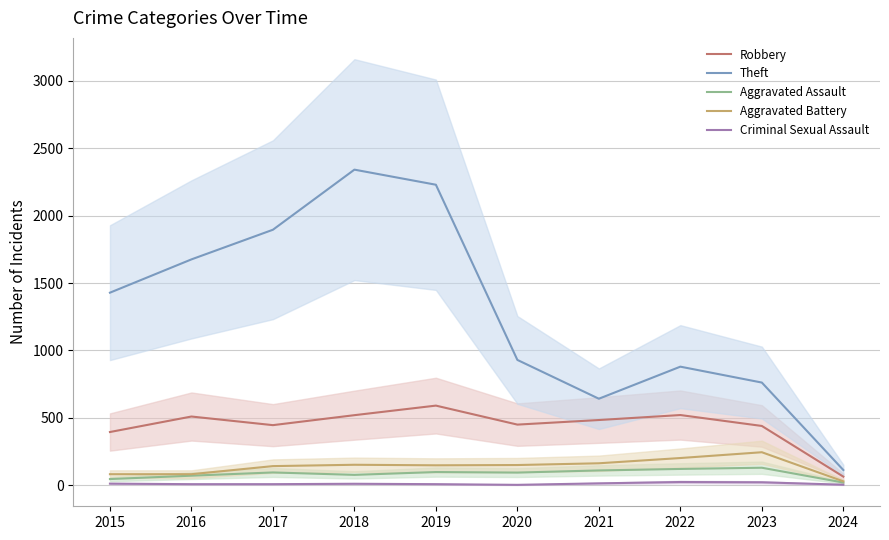

At which label does Robbery first exceed 484?

2016